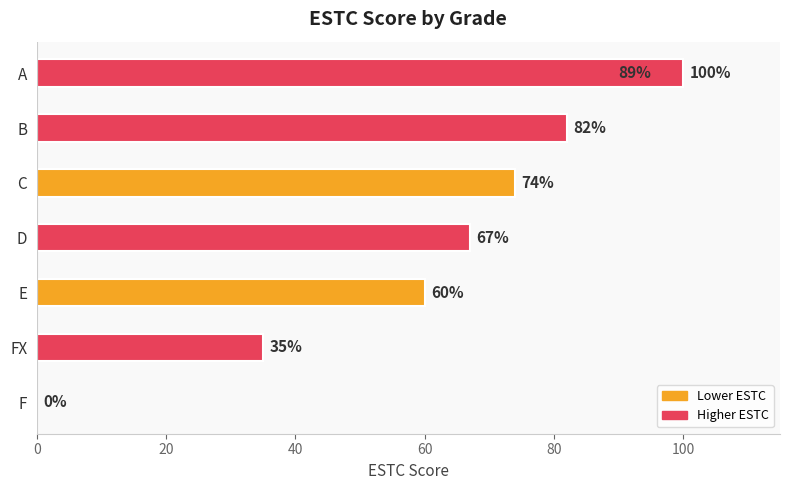

What is the difference between the maximum and minimum values?

100